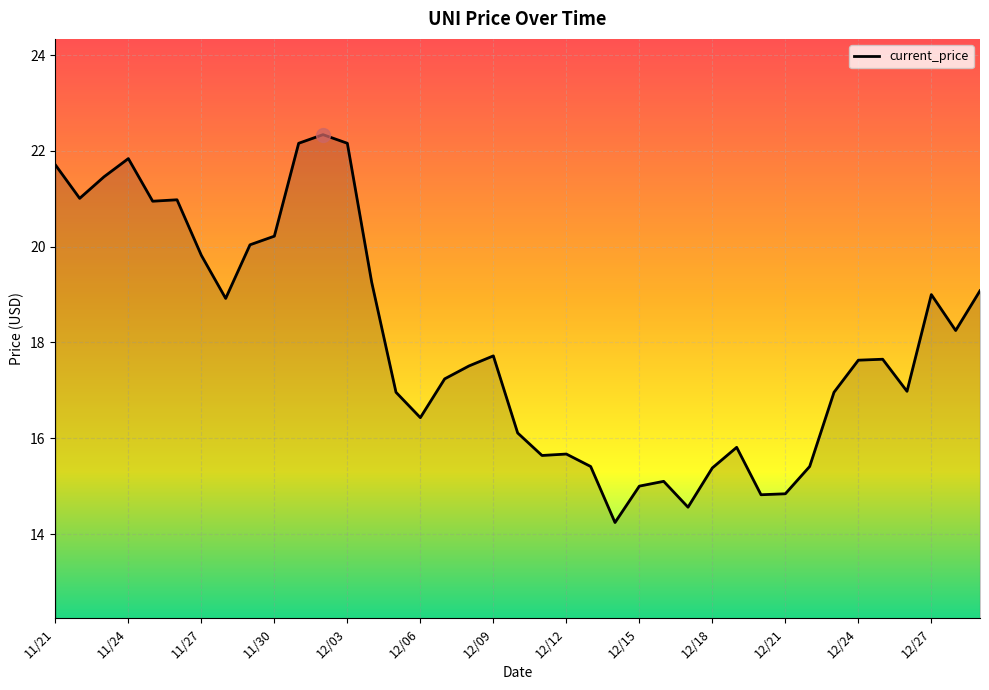

What is the difference between the maximum and minimum values?

8.1